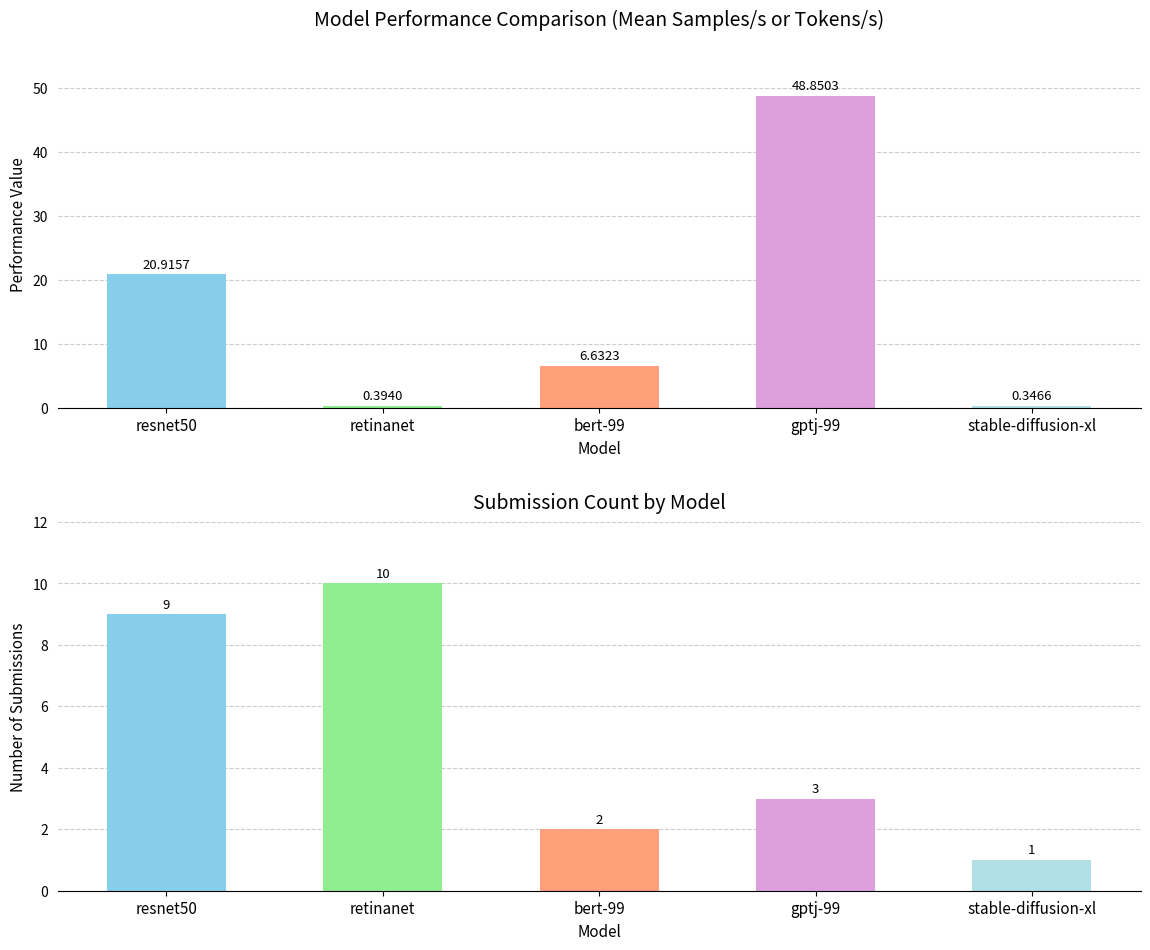

Is it true that Submission Count equals 10.0 at retinanet?

True